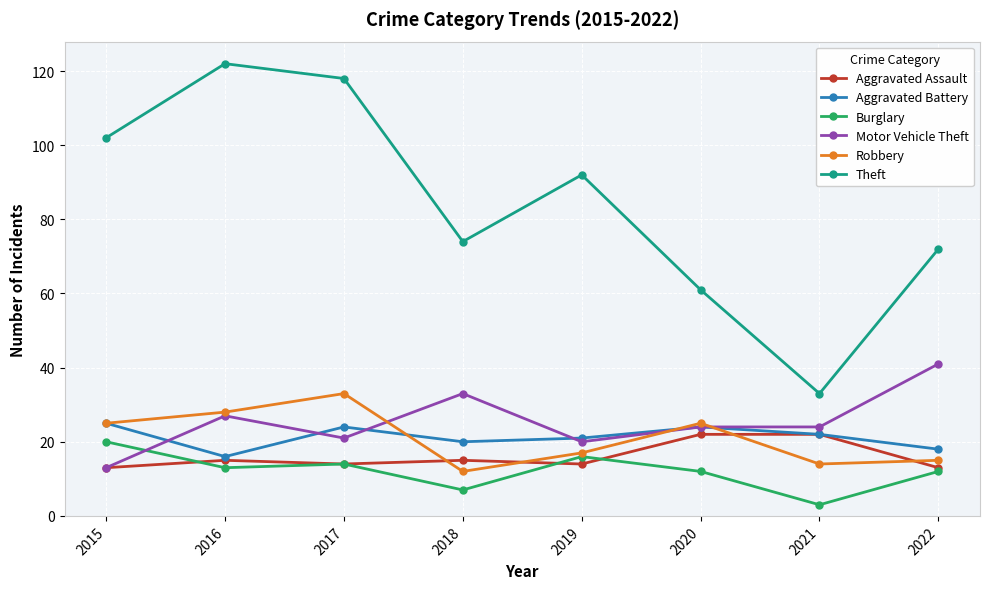

What is the sum of all Aggravated Battery values?

170